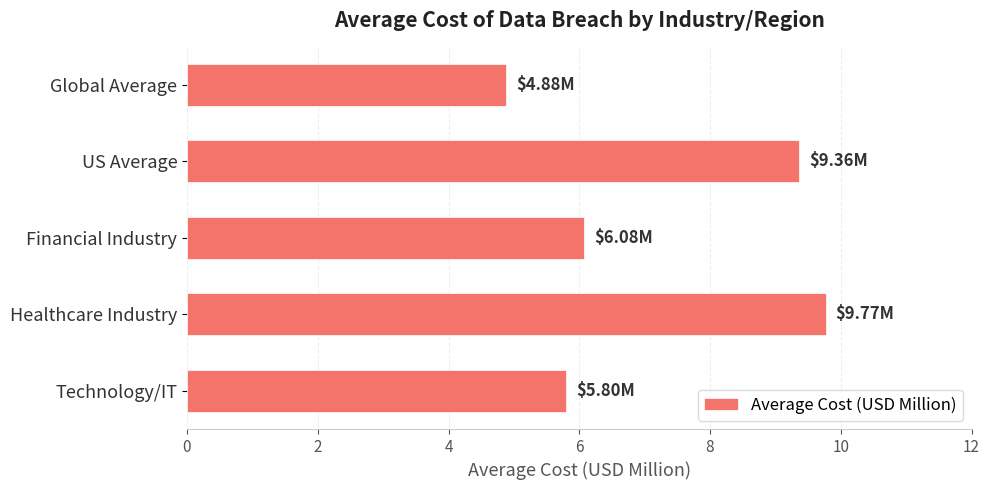

What is the label of the 3rd bar from the top?

Financial Industry